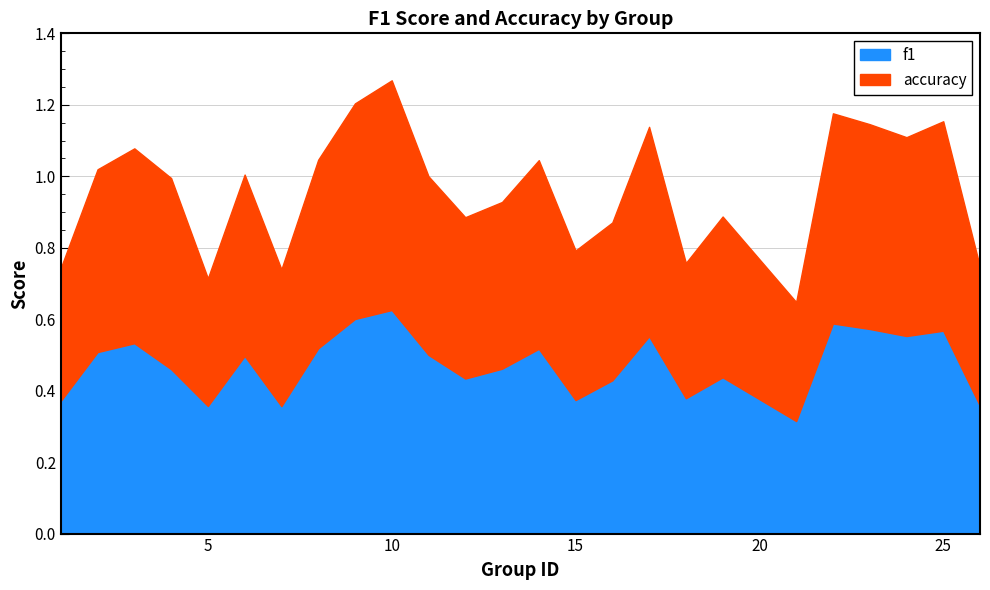

How many f1 values are between 0 and 1?

25